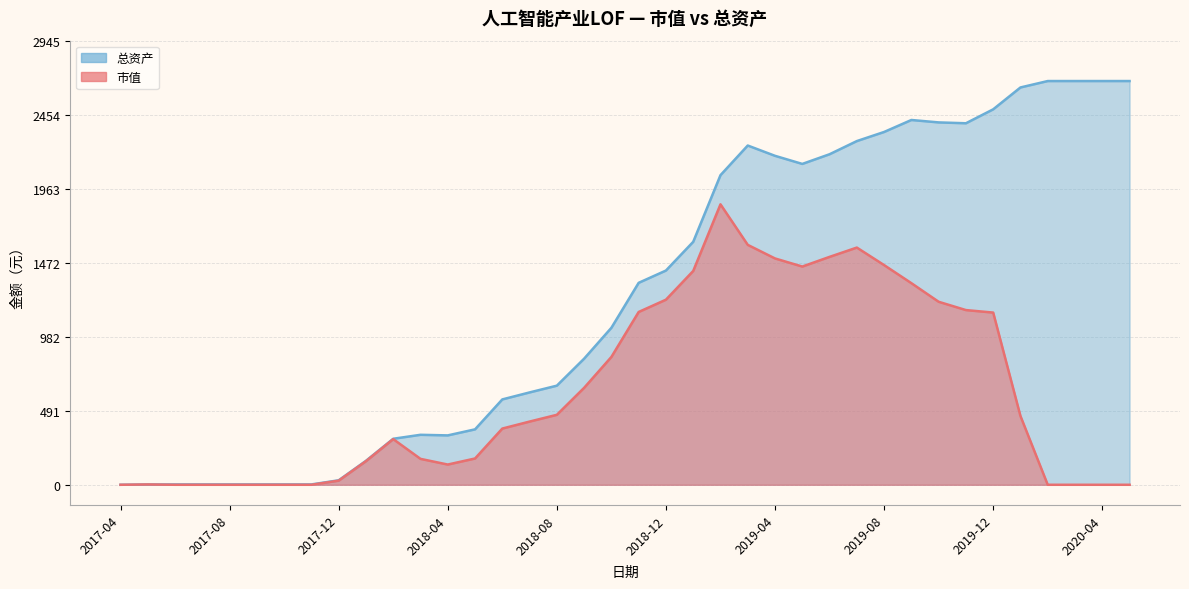

True or false: 总资产 and 市值 intersect in this chart.

False